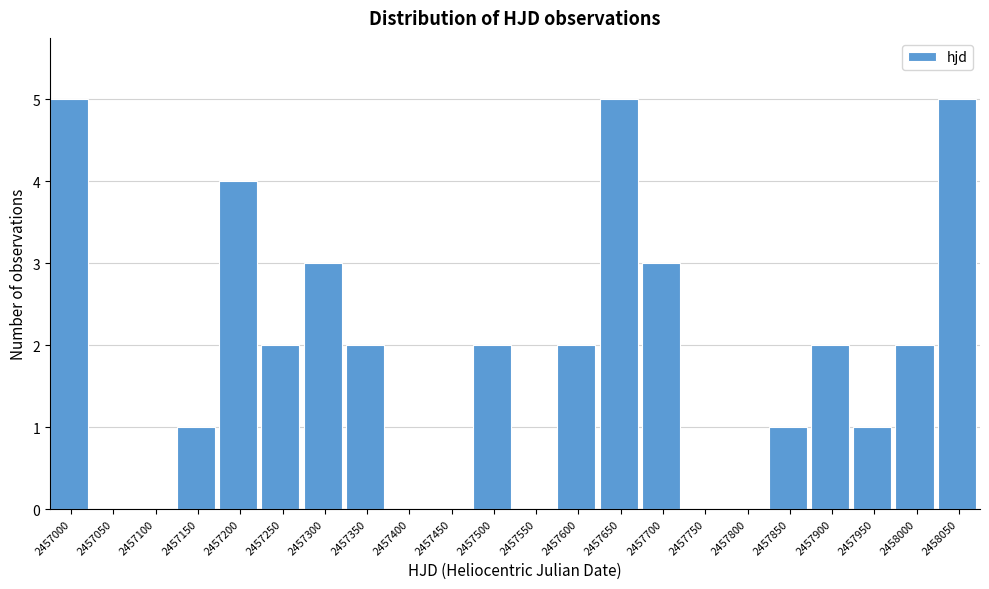

Reading left to right, extract all data points from this chart.

2457000=5	2457050=0	2457100=0	2457150=1	2457200=4	2457250=2	2457300=3	2457350=2	2457400=0	2457450=0	2457500=2	2457550=0	2457600=2	2457650=5	2457700=3	2457750=0	2457800=0	2457850=1	2457900=2	2457950=1	2458000=2	2458050=5